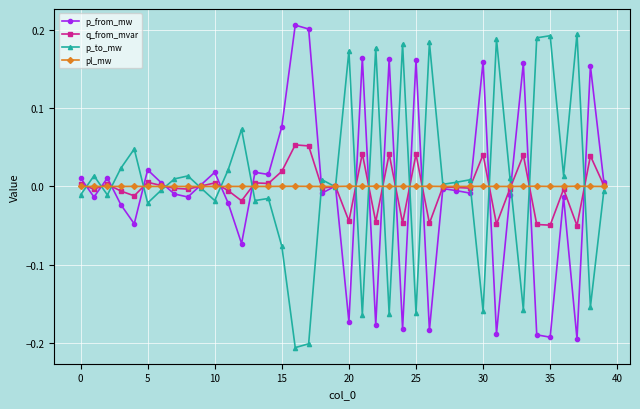

Count the number of data series in this chart.

4